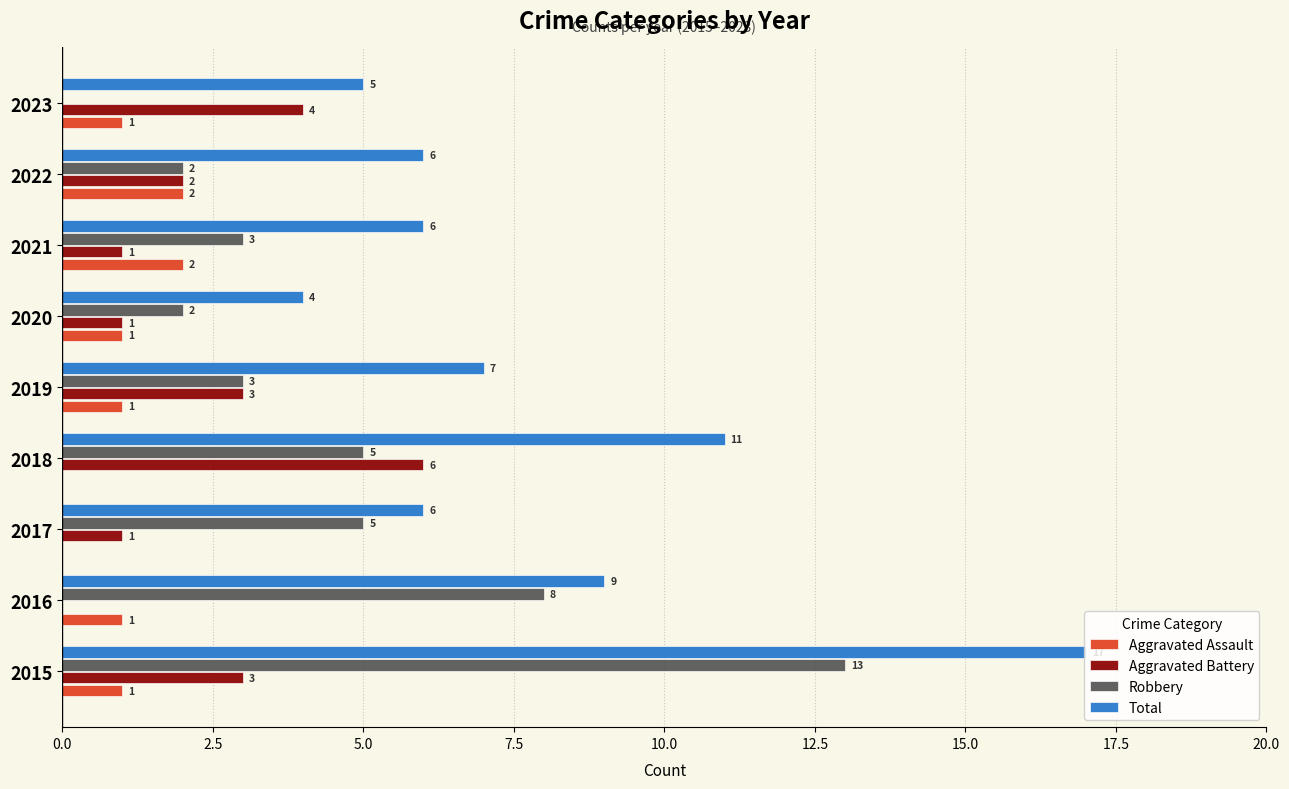

What is the sum of all Aggravated Battery values?

21